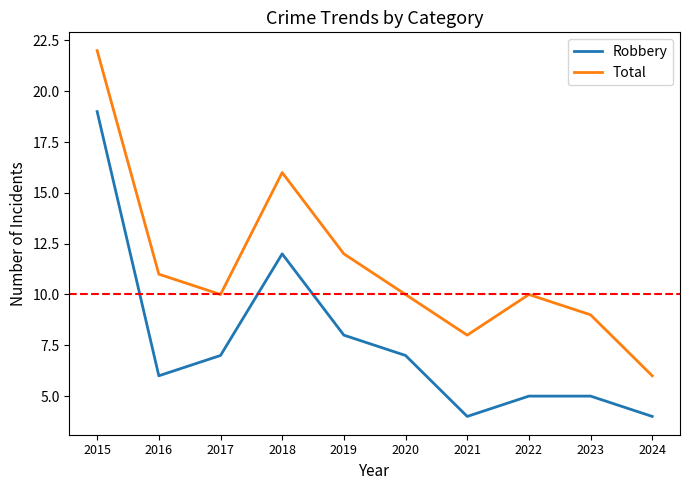

Read the Robbery value at 2017.

7